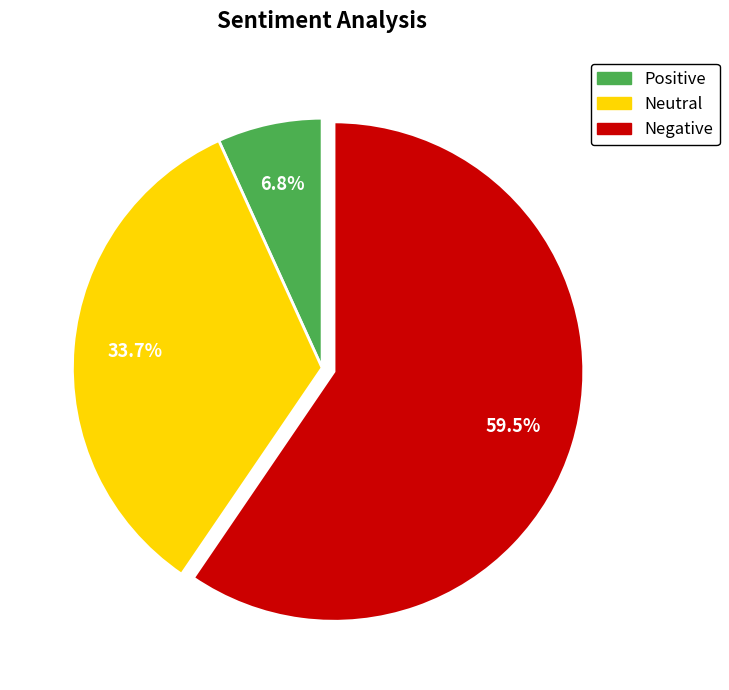

Does any single category account for the majority?

Yes